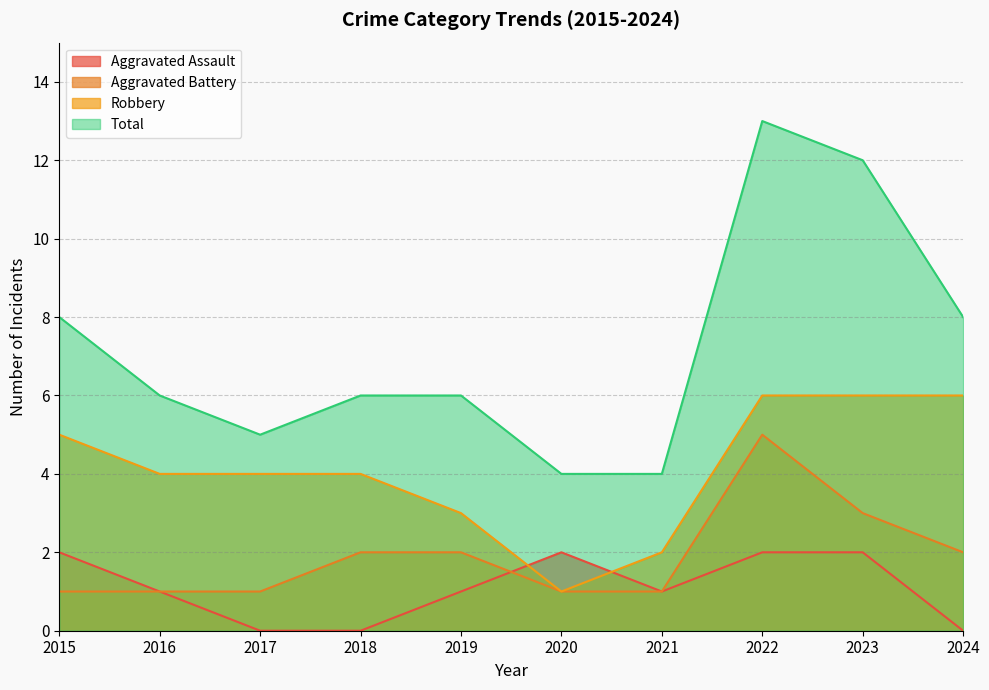

What is the difference between the maximum and minimum values in the Aggravated Battery series?

4